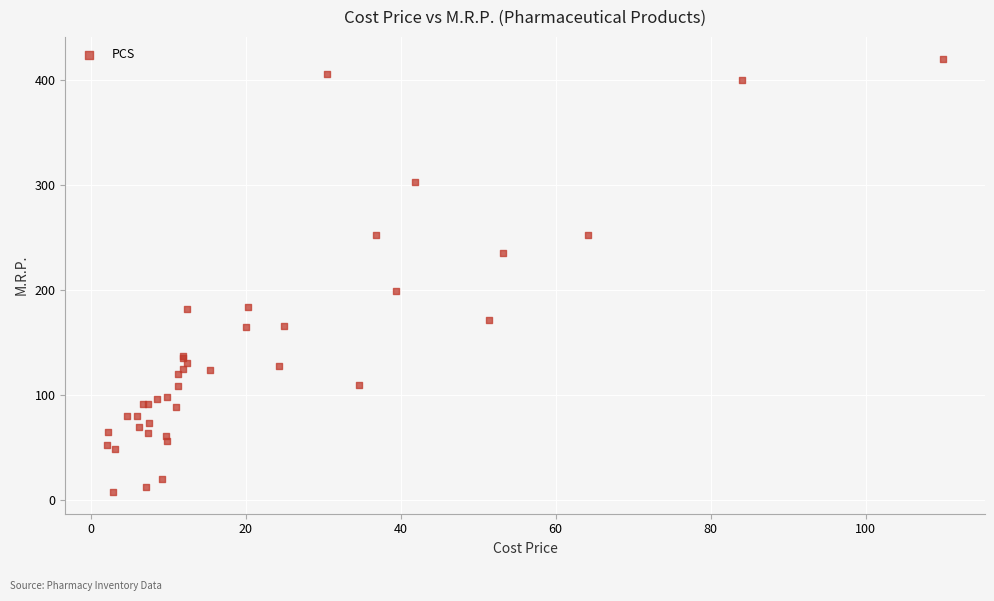

What Y value in the scatter plot is closest to 213?

199.0